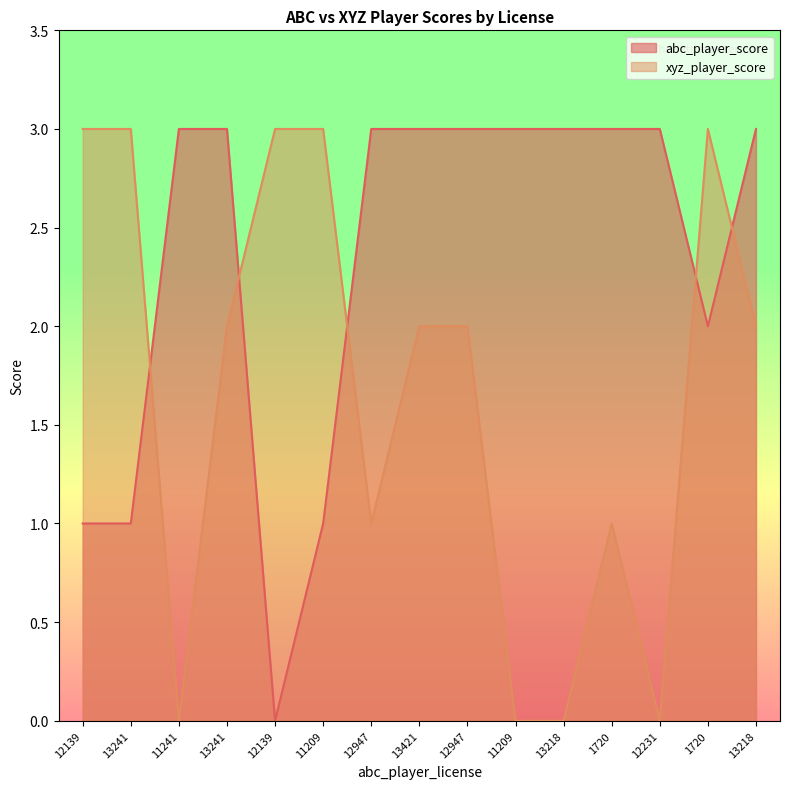

True or false: xyz_player_score has more than 1 points higher than both neighbors.

True